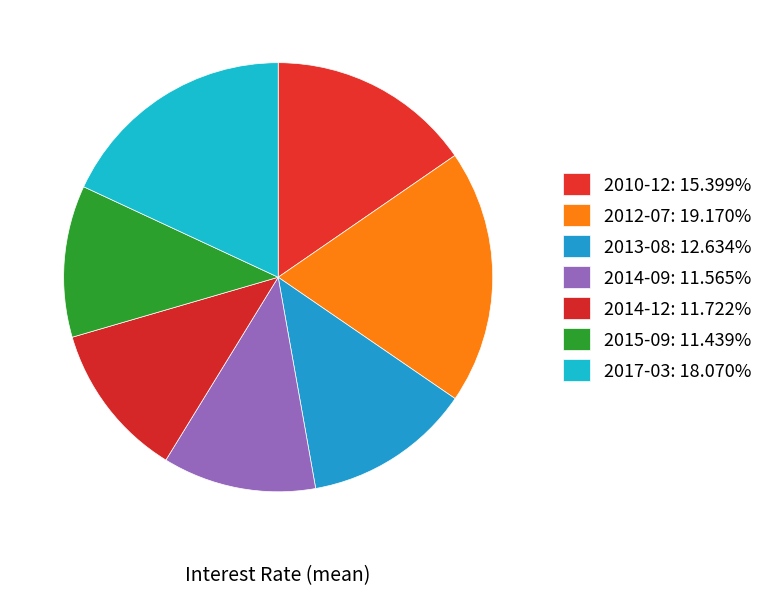

The 2012-07 slice represents 19% of the pie. True or false?

True